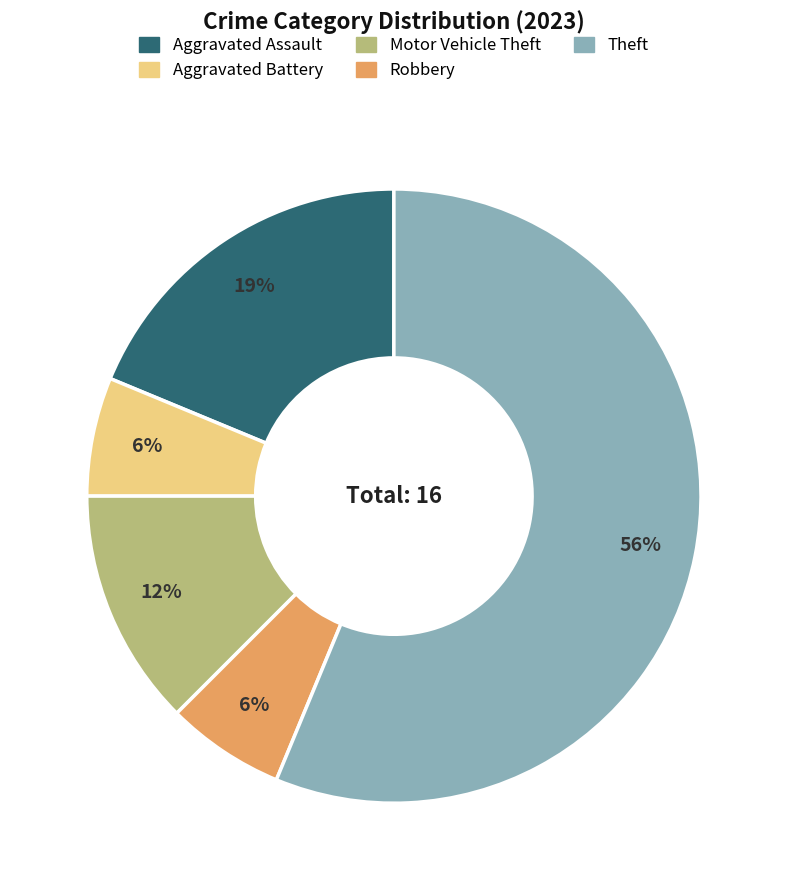

Count the number of slices in the pie.

5